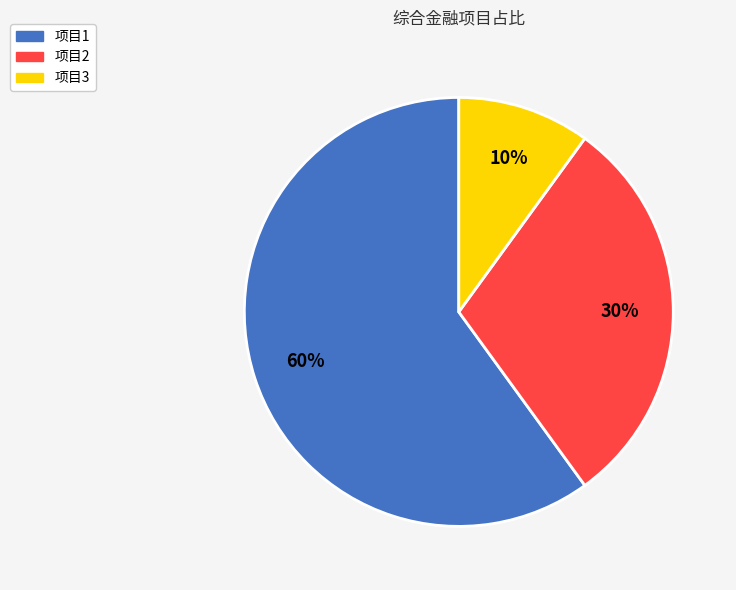

Which category has the smallest portion of the pie?

项目3